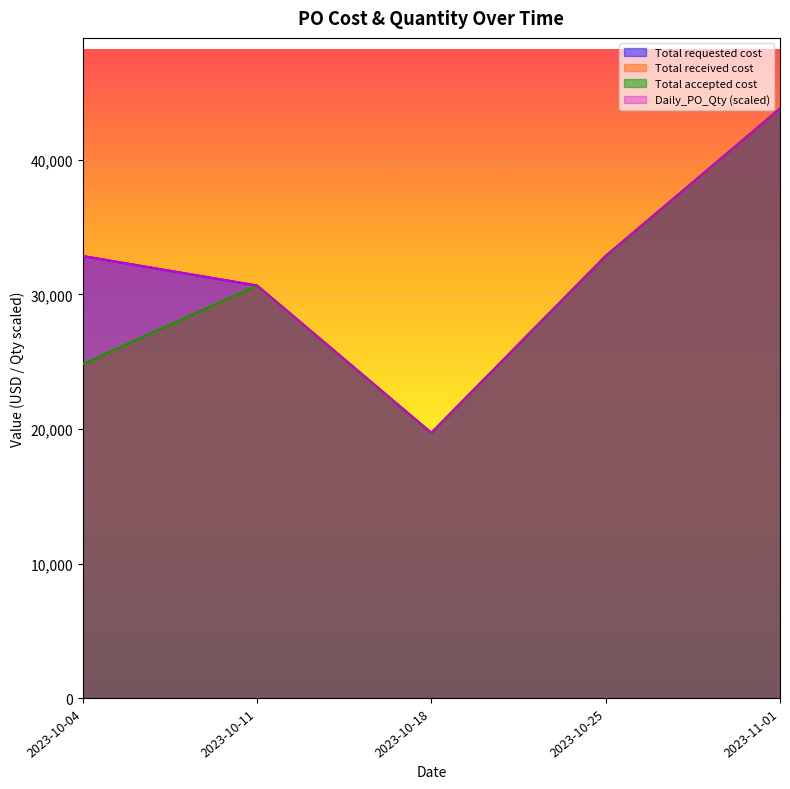

Which series has the widest spread of values?

Total requested cost